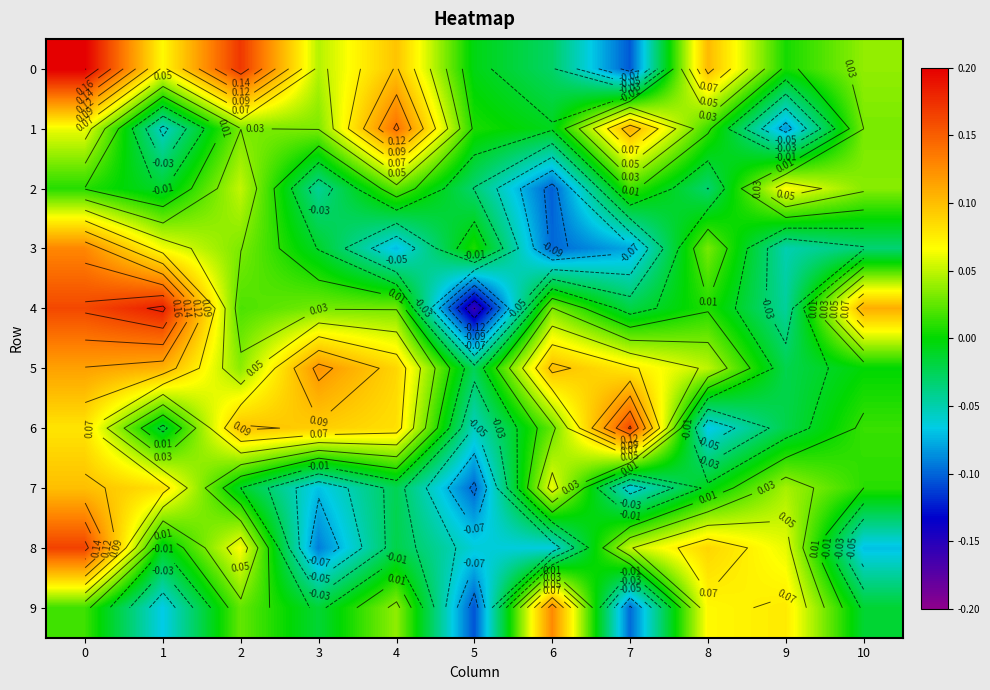

What is the greatest value displayed?

0.2